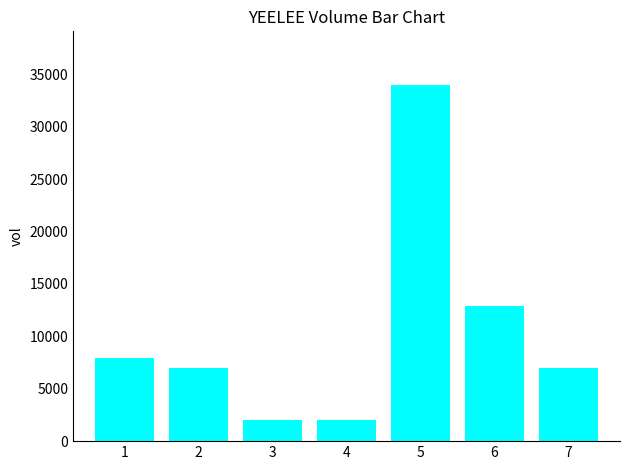

What is the greatest value displayed?

34000